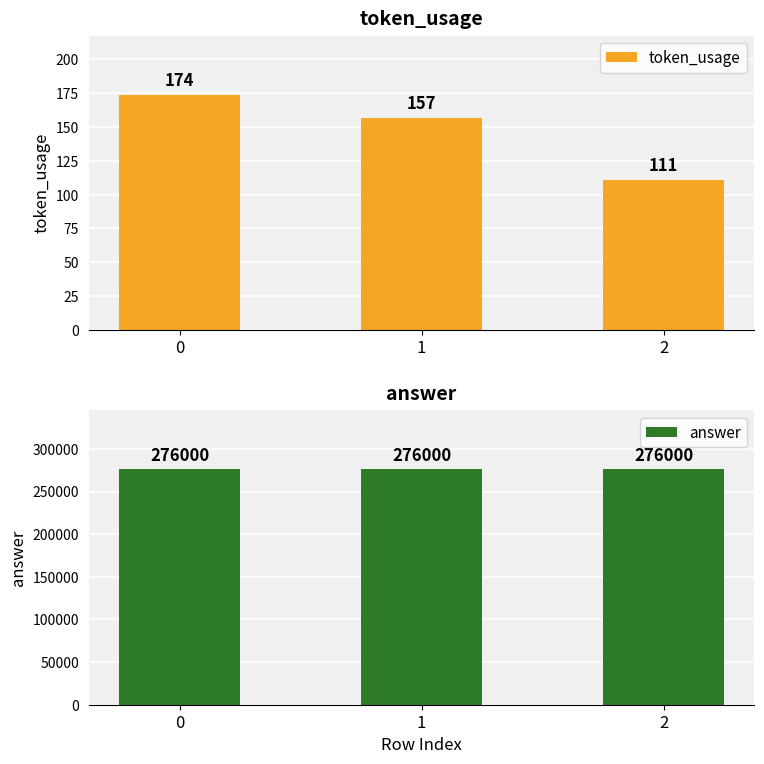

Which series has the largest range (max minus min)?

token_usage